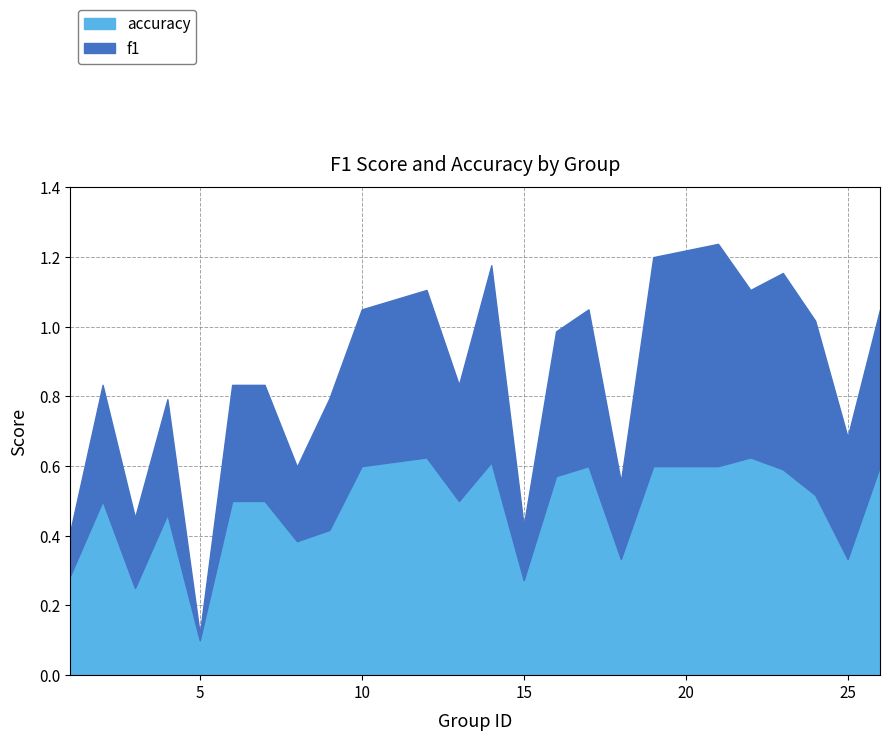

Is it true that f1 equals 0.4 at 16?

True